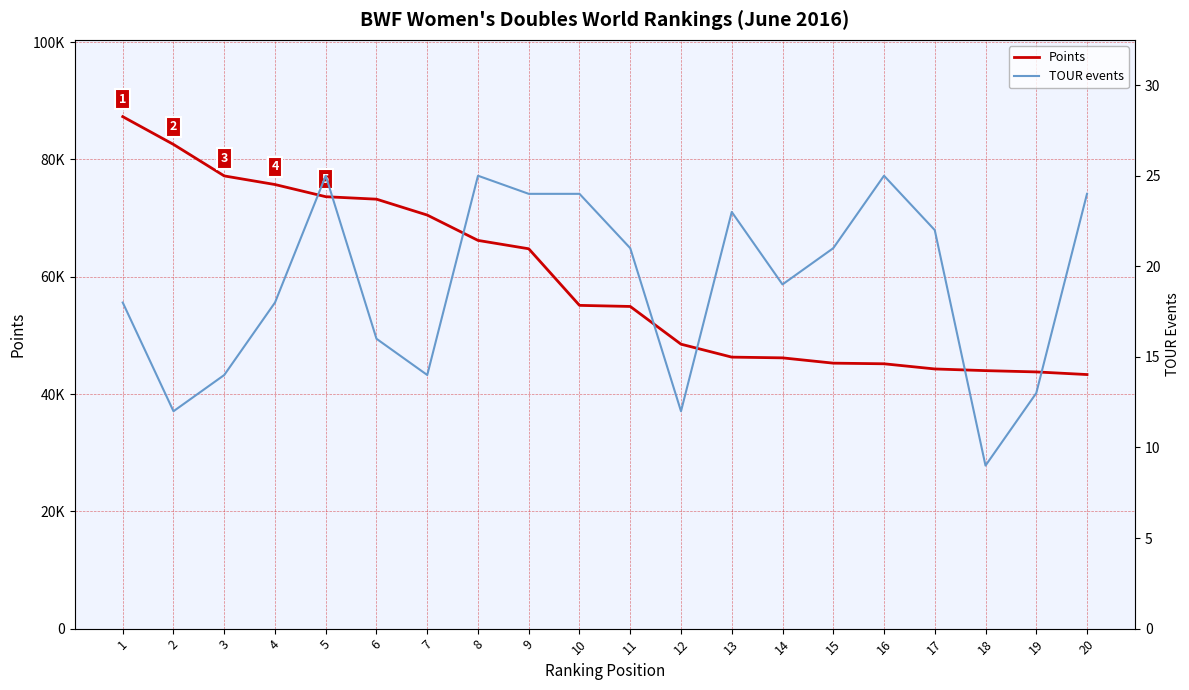

Reading left to right, what are all the values shown in this chart?

Points: 87292.9	82557.6	77188.3	75719.2	73644.4	73223.6	70512.9	66193.0	64764.5	55116.4	54930.0	48500.0	46292.2	46167.4	45264.5	45157.0	44275.2	43990.0	43770.0	43321.4
TOUR events: 18.0	12.0	14.0	18.0	25.0	16.0	14.0	25.0	24.0	24.0	21.0	12.0	23.0	19.0	21.0	25.0	22.0	9.0	13.0	24.0